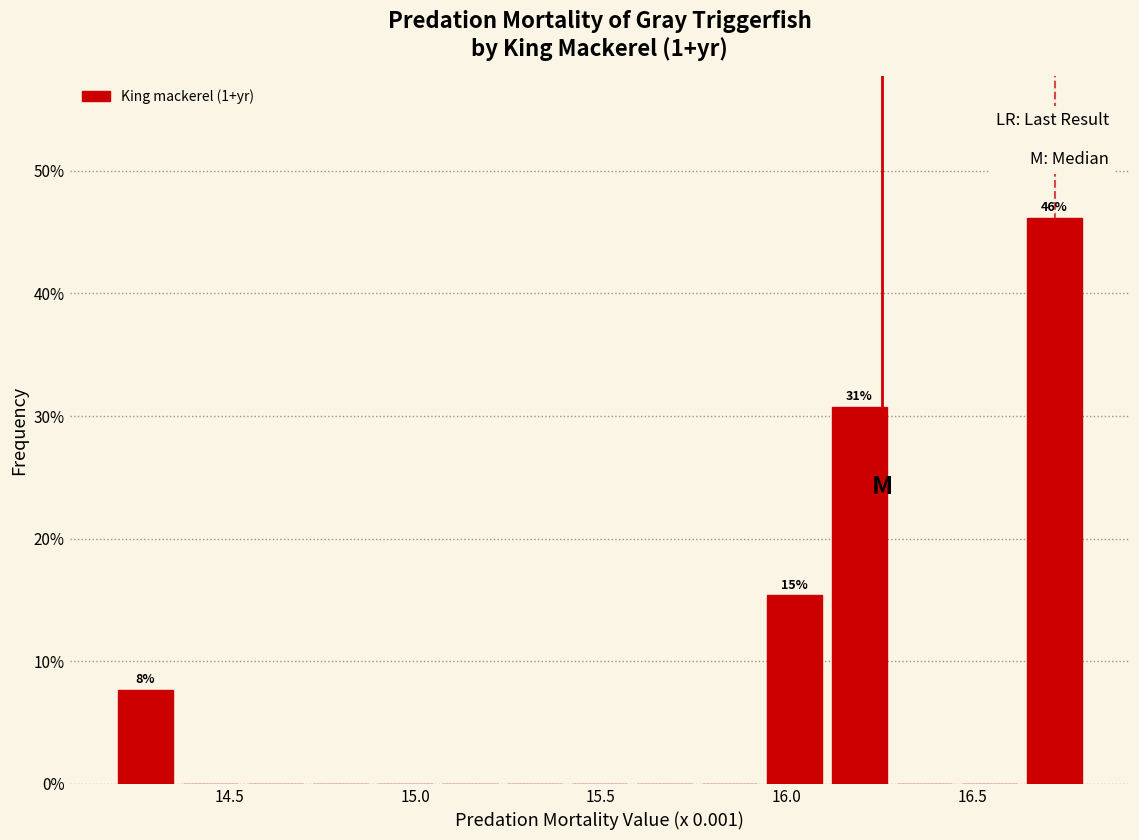

Read against the x-axis, roughly where is the centre of the tallest bar?

16.70